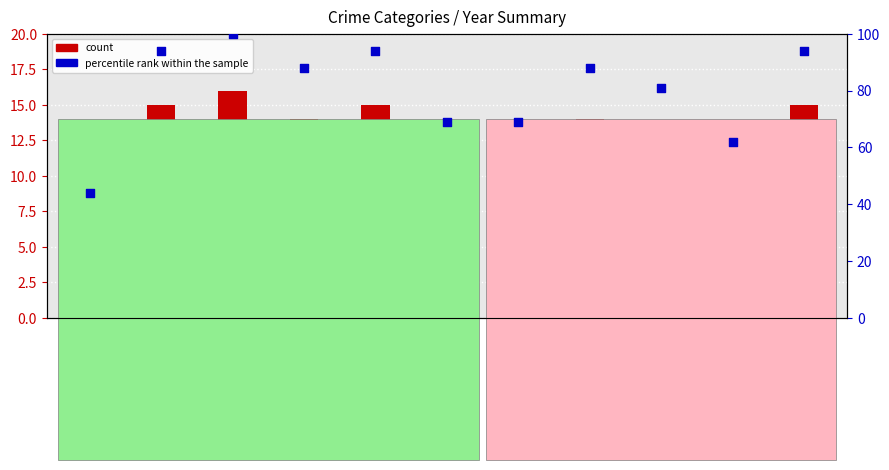

What is the change in value from 2016 to 2023?

-13